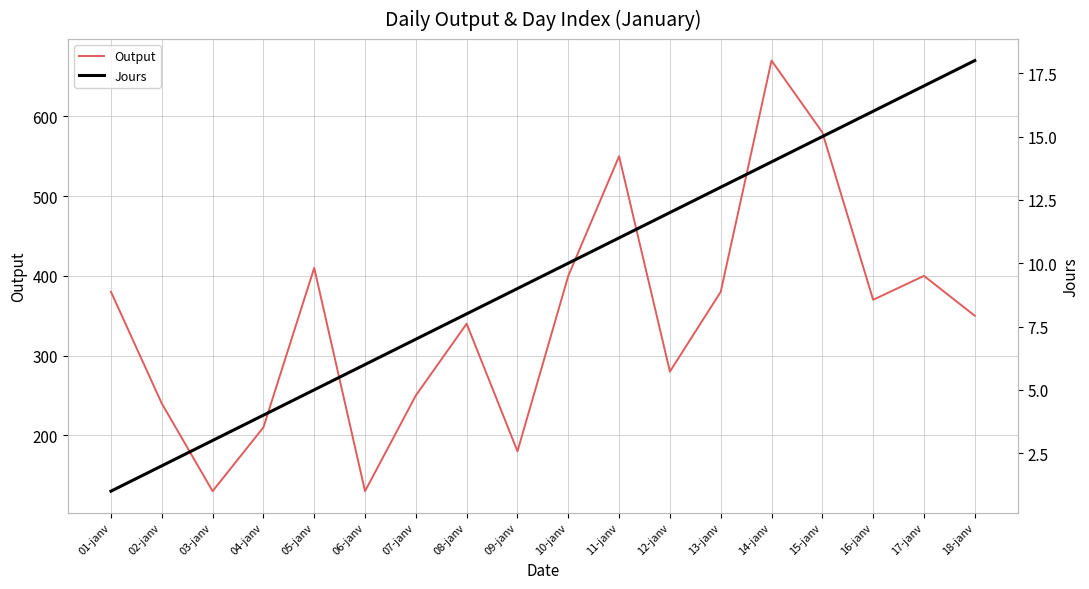

At which category does the chart reach its peak across all series?

14-janv